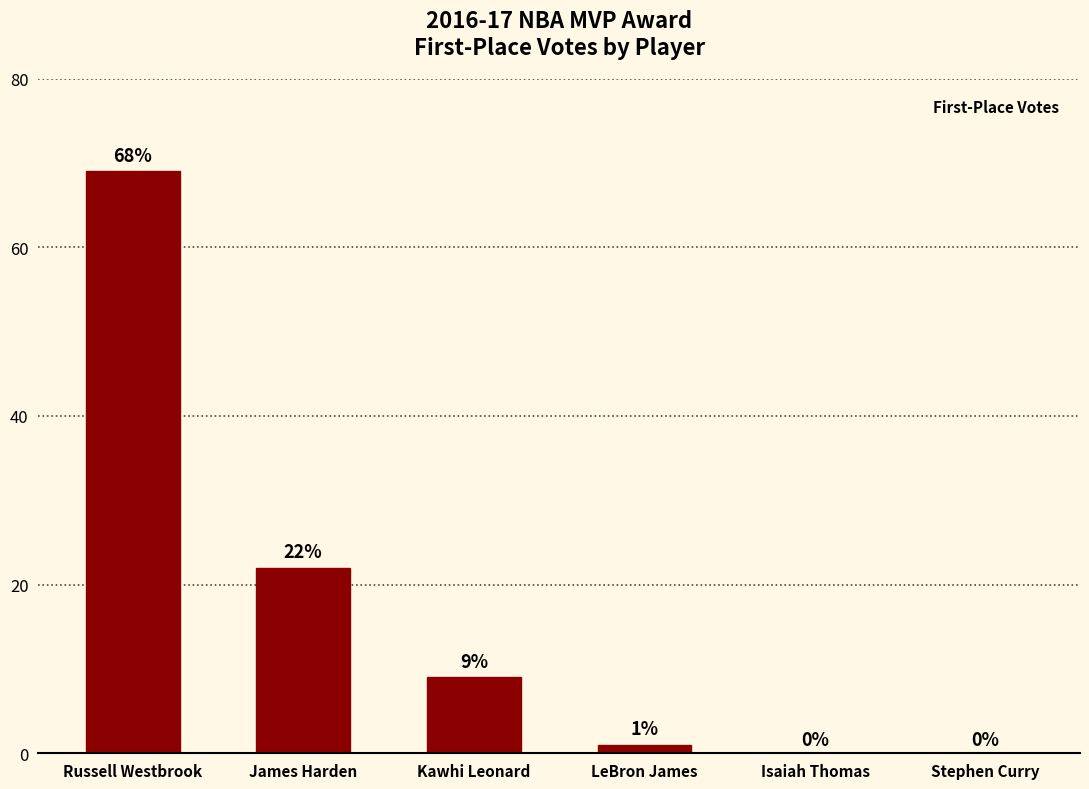

What is the greatest value displayed?

69